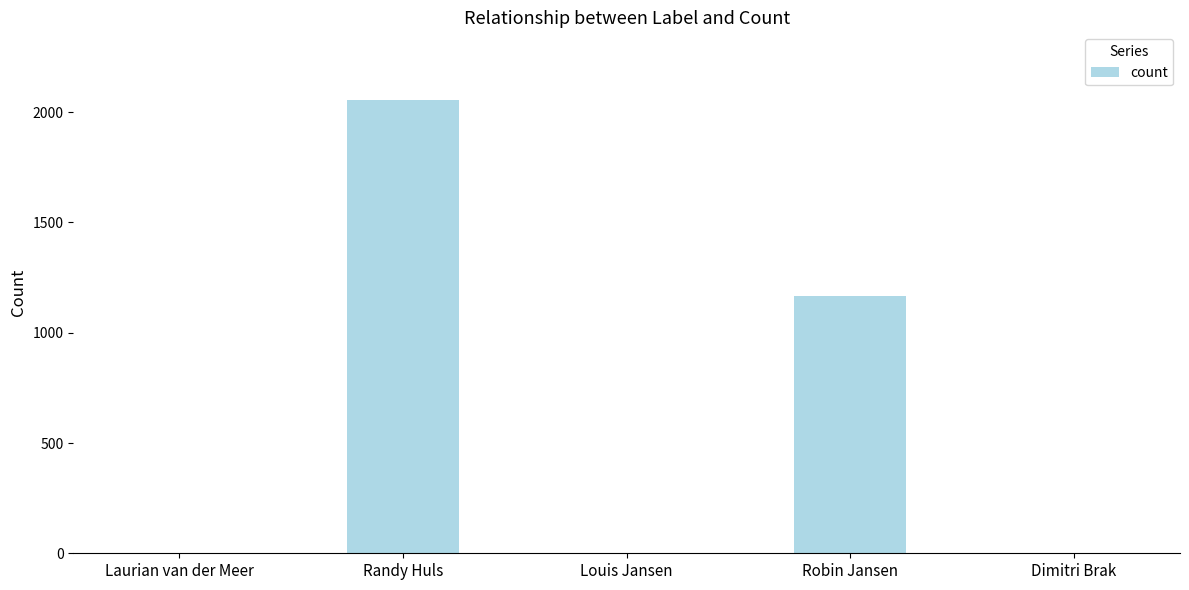

Which label corresponds to the largest value in the chart?

Randy Huls